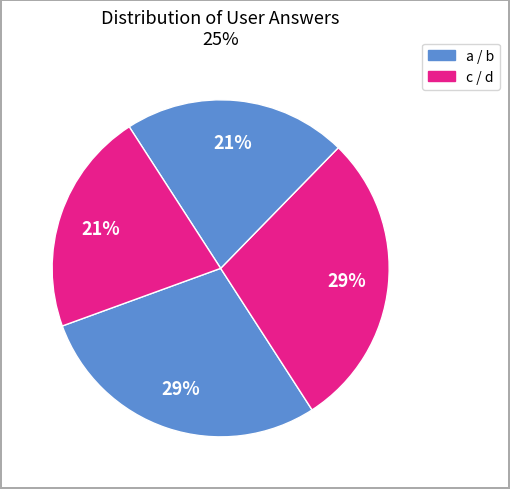

Is there a majority slice in this chart?

No